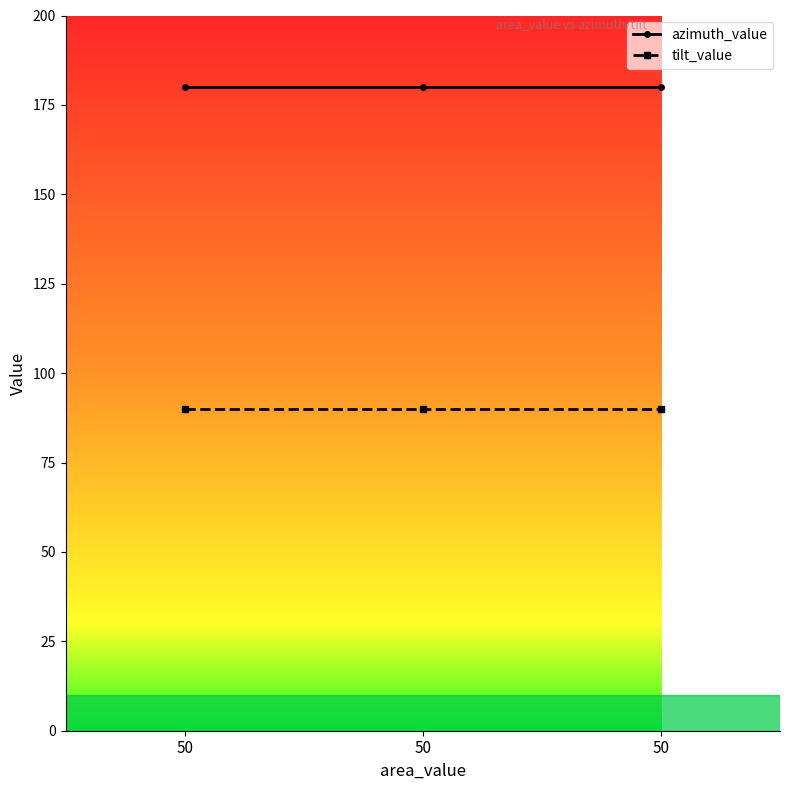

Is this an area chart (filled region under the line)?

No